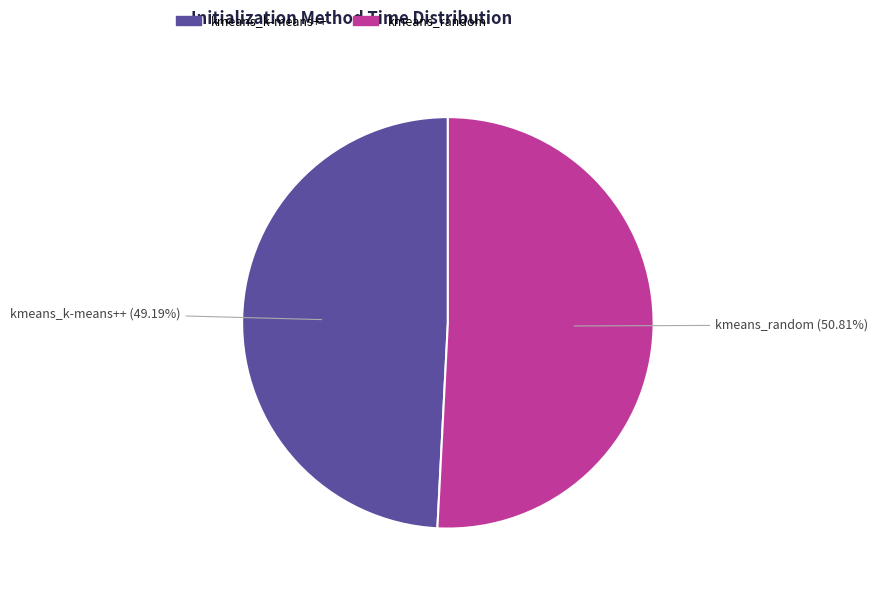

To the nearest percent, what portion does kmeans_k-means++ represent?

49%